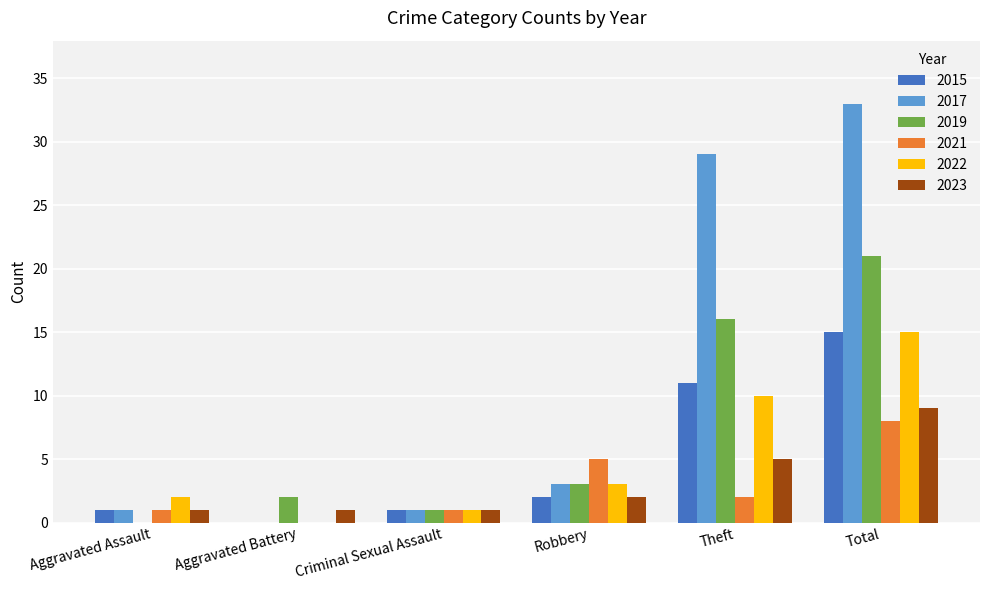

Reading left to right, transcribe all the data shown in this chart.

2015: Aggravated Assault=1	Aggravated Battery=0	Criminal Sexual Assault=1	Robbery=2	Theft=11	Total=15
2017: Aggravated Assault=1	Aggravated Battery=0	Criminal Sexual Assault=1	Robbery=3	Theft=29	Total=33
2019: Aggravated Assault=0	Aggravated Battery=2	Criminal Sexual Assault=1	Robbery=3	Theft=16	Total=21
2021: Aggravated Assault=1	Aggravated Battery=0	Criminal Sexual Assault=1	Robbery=5	Theft=2	Total=8
2022: Aggravated Assault=2	Aggravated Battery=0	Criminal Sexual Assault=1	Robbery=3	Theft=10	Total=15
2023: Aggravated Assault=1	Aggravated Battery=1	Criminal Sexual Assault=1	Robbery=2	Theft=5	Total=9